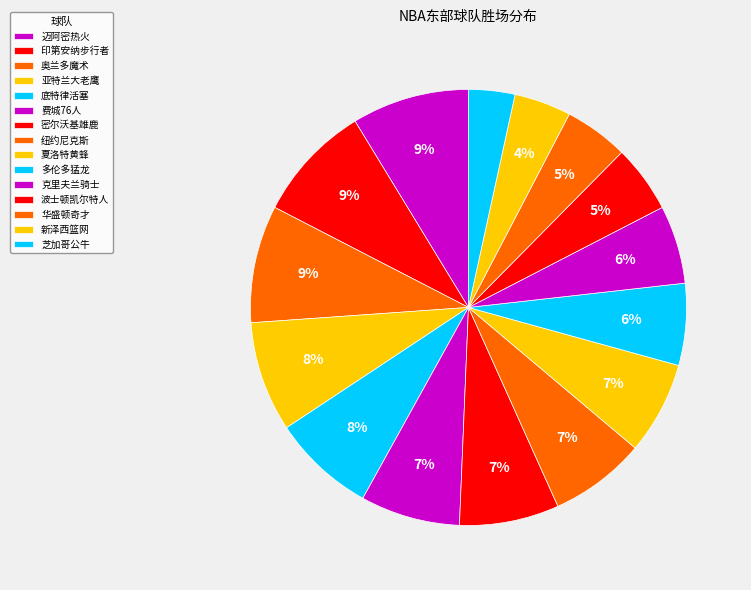

Is 多伦多猛龙 the majority of the pie?

No